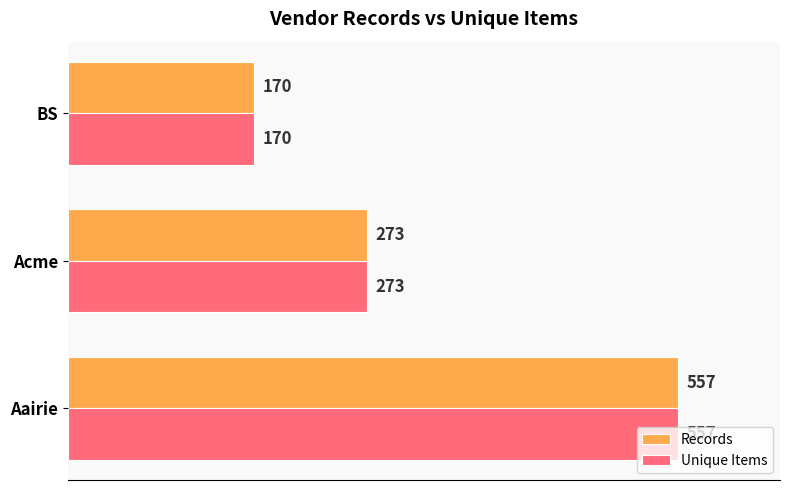

What are all the series names shown in the legend?

Records, Unique Items